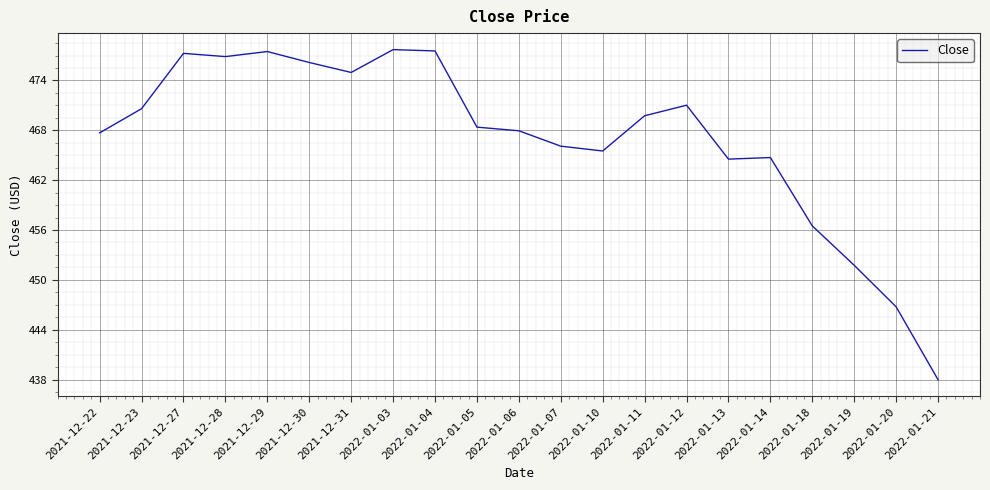

What is the greatest value displayed?

477.7